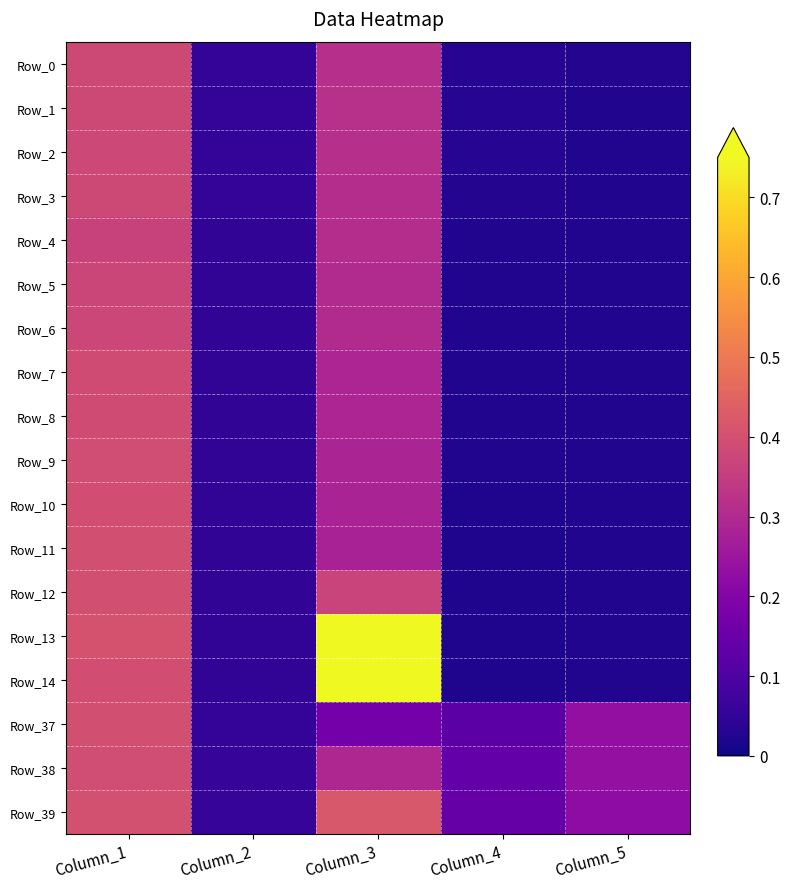

Which series has the largest total across all categories?

Row_13